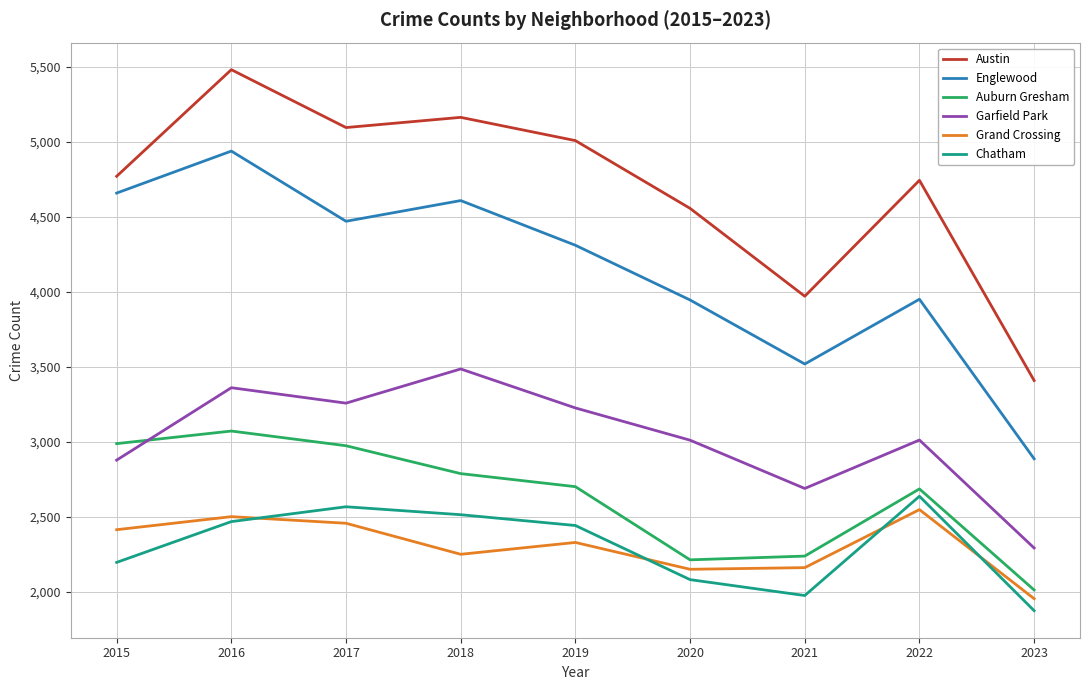

What is the sum of the Englewood values at 2020 and 2021?

7463